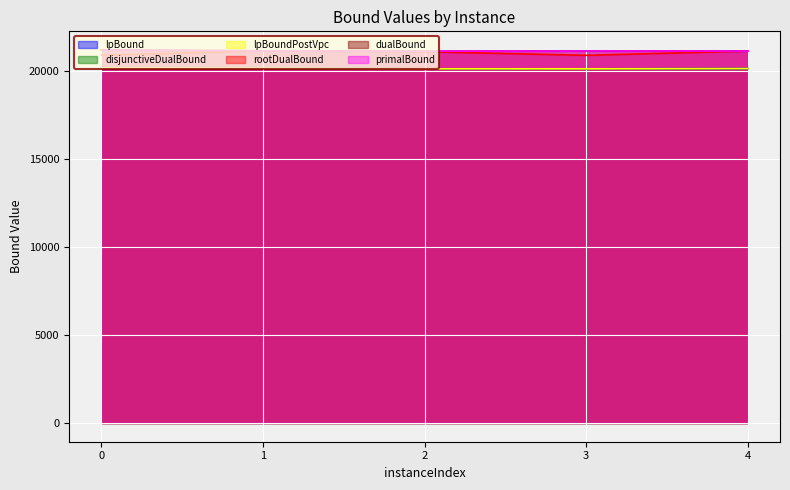

Which series has the widest spread of values?

rootDualBound